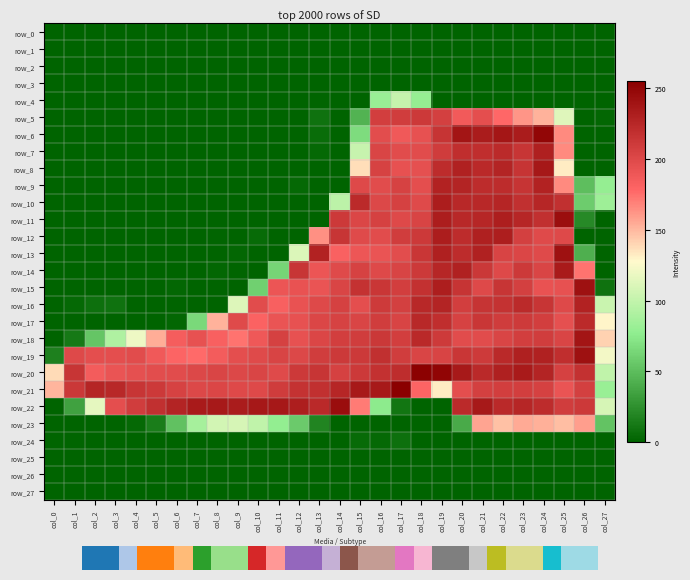

What is the difference between the highest and lowest values at col_10?

237